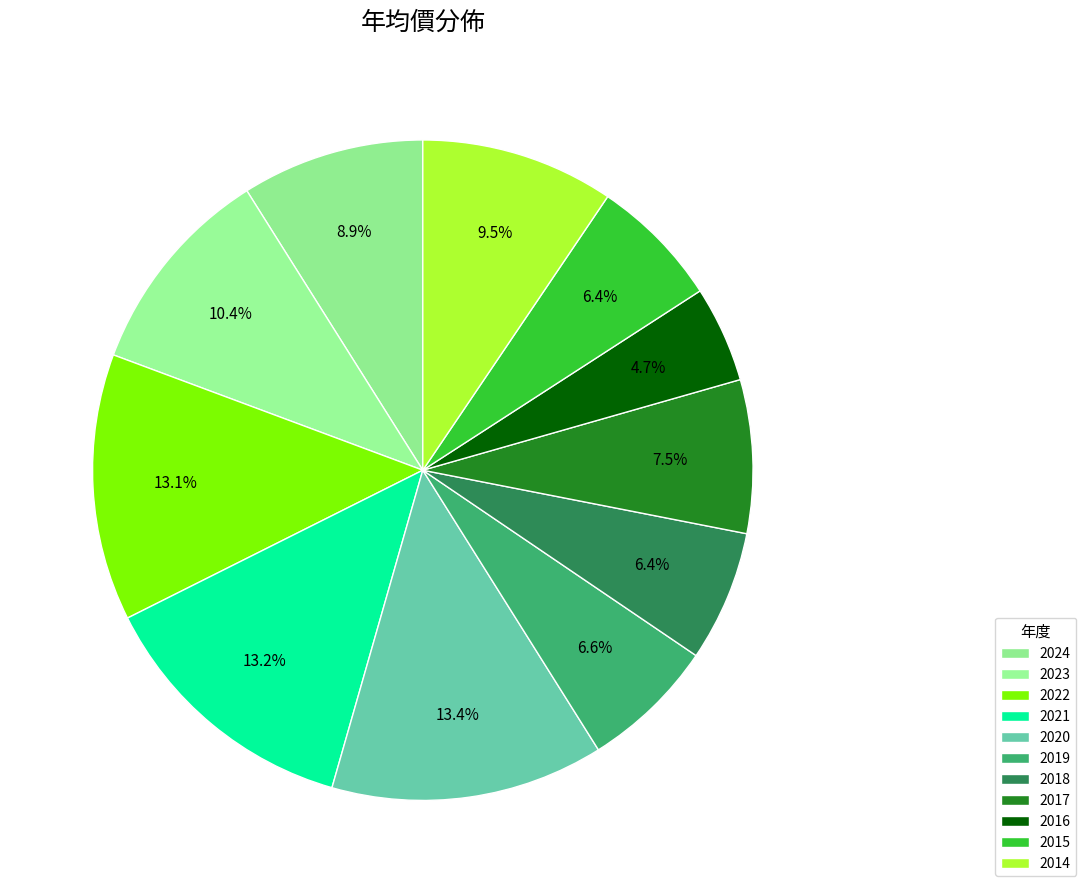

How many segments does this pie chart have?

11